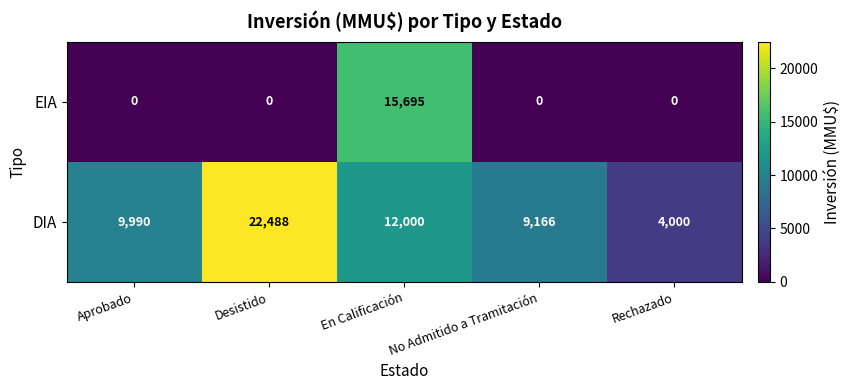

List the series in order of their peak value, highest first.

DIA, EIA